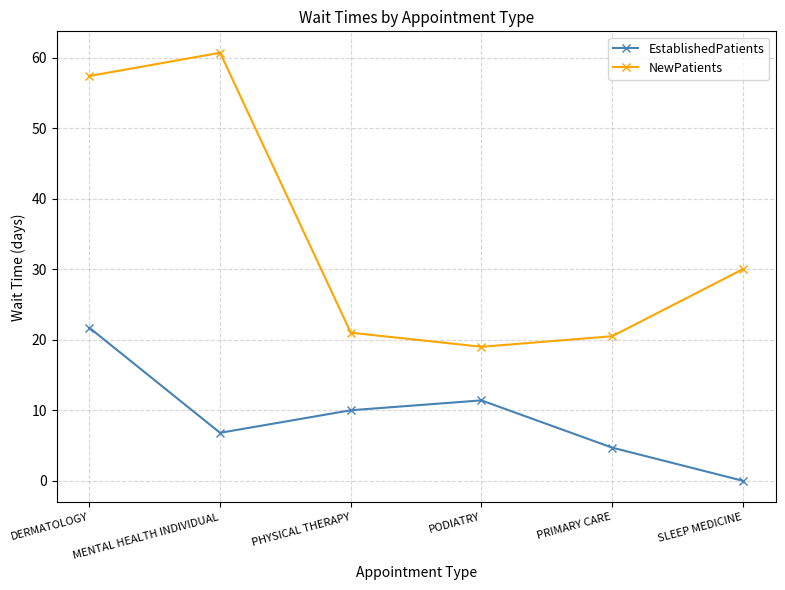

At which category does NewPatients reach its first local peak?

MENTAL HEALTH INDIVIDUAL